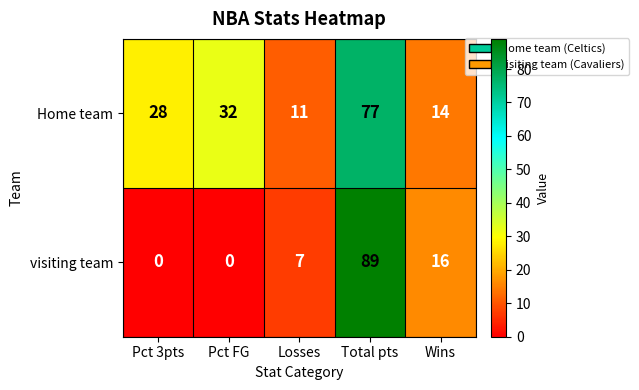

Between Pct 3pts and Pct FG, which series saw the biggest shift?

Home team